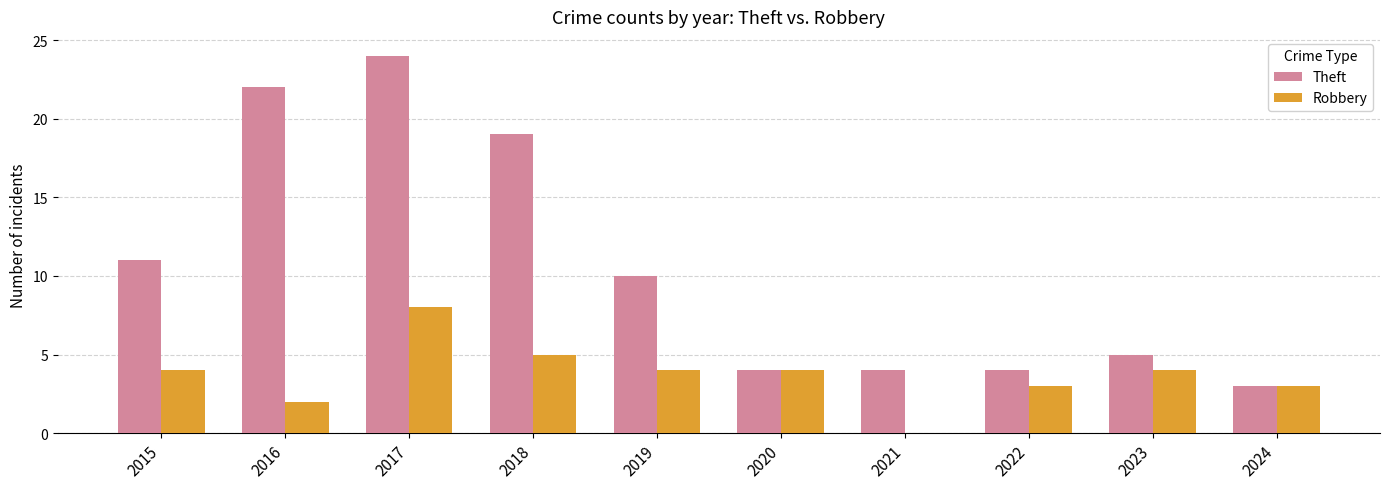

How many categories are shown in the chart?

10